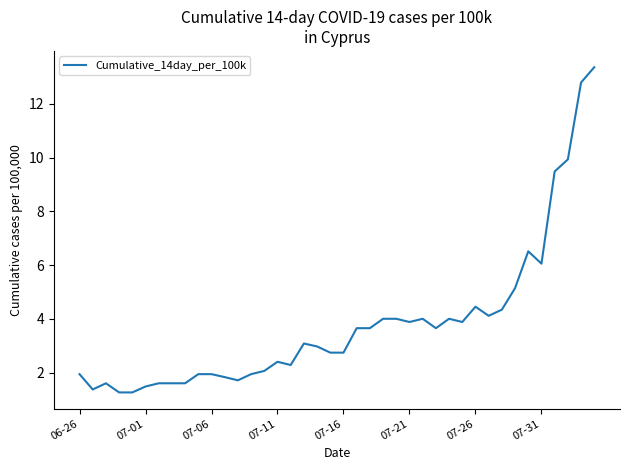

What is the average value?

3.8